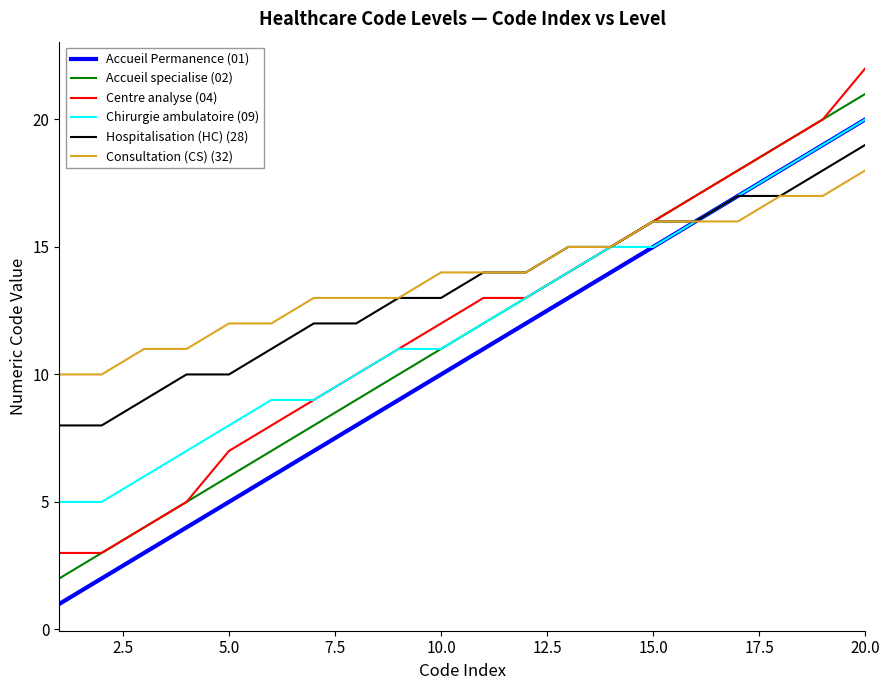

Count the number of data series in this chart.

6